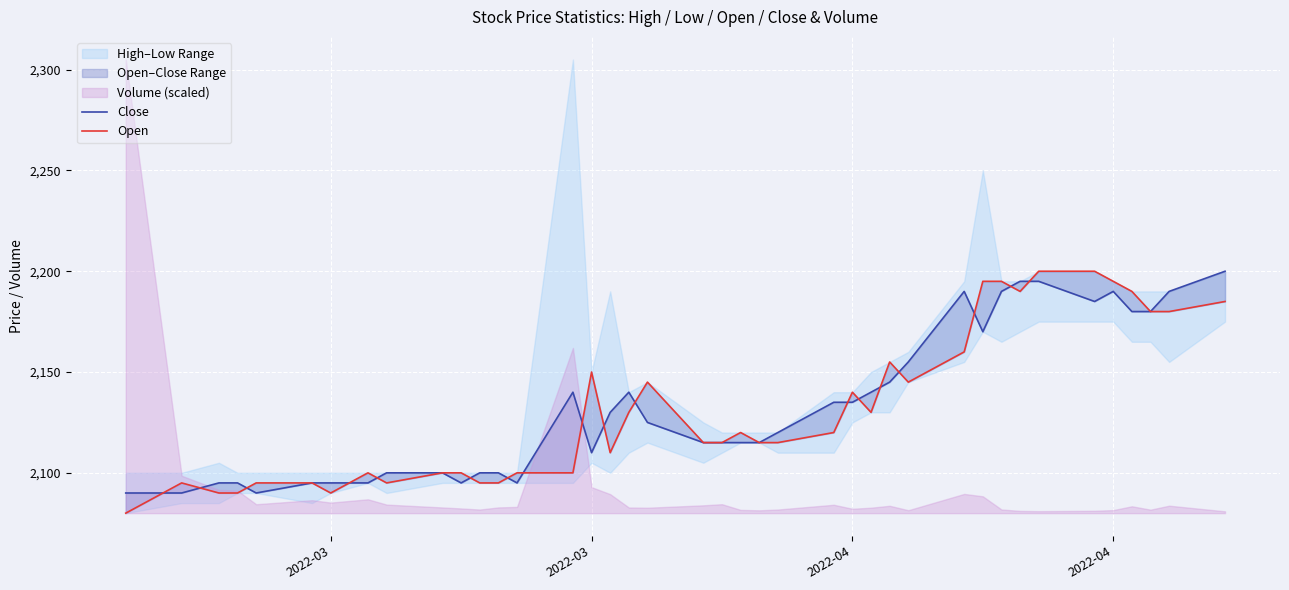

Is the value of Open at 19 greater than the value of Close at 24?

No